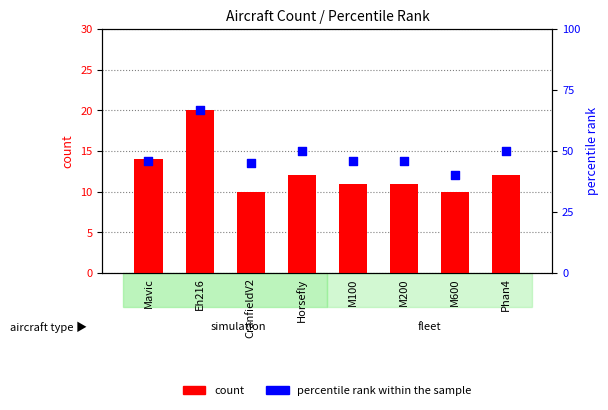

At how many categories does at least one series exceed 34?

8